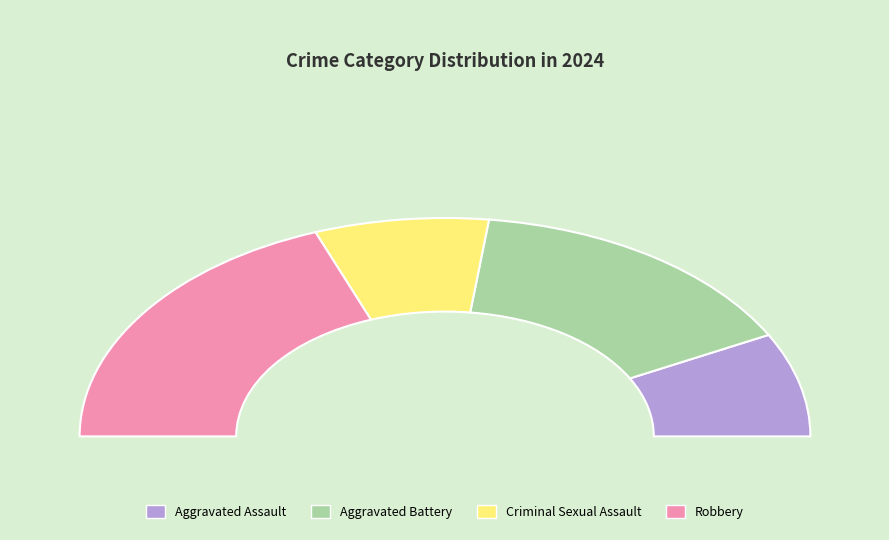

Is there any slice that represents more than half of the pie?

No